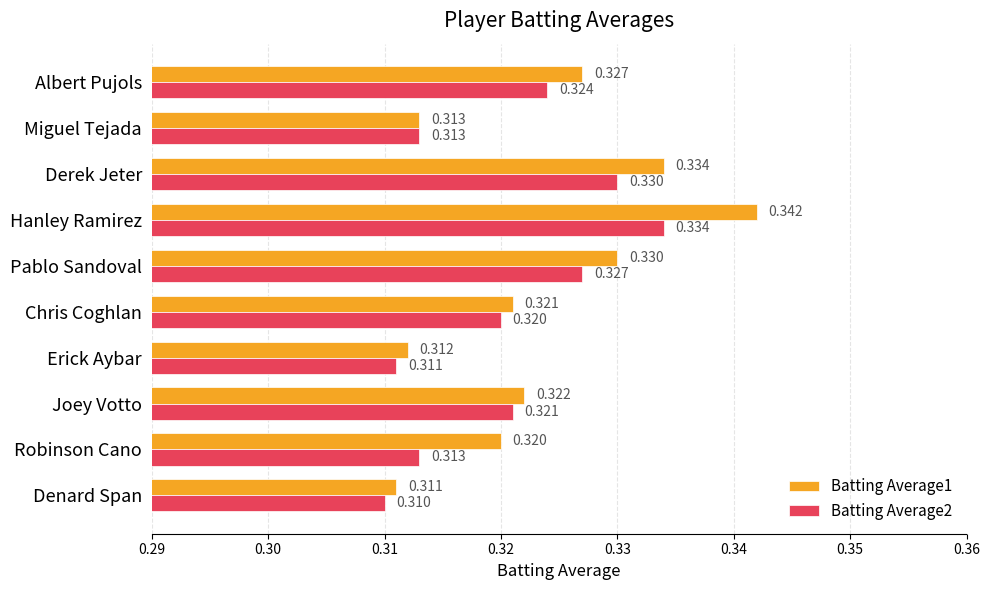

List the labels in order of Batting Average1 value, largest first.

Hanley Ramirez, Derek Jeter, Pablo Sandoval, Albert Pujols, Joey Votto, Chris Coghlan, Robinson Cano, Miguel Tejada, Erick Aybar, Denard Span